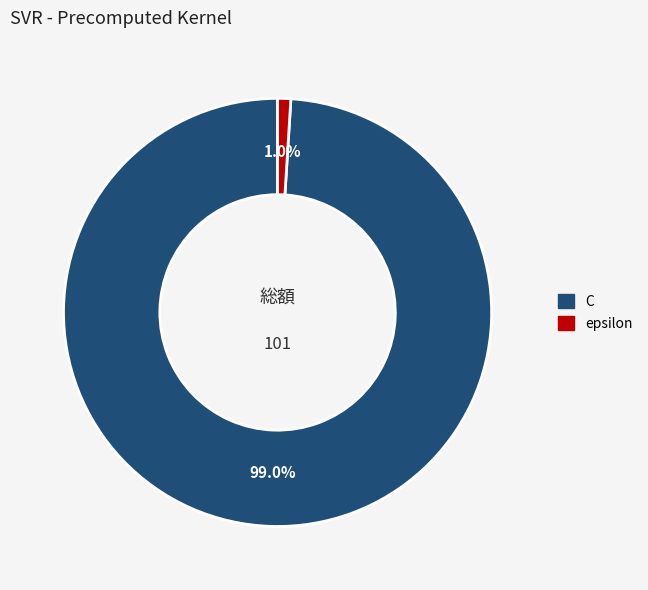

Rank the categories by value from highest to lowest.

C, epsilon